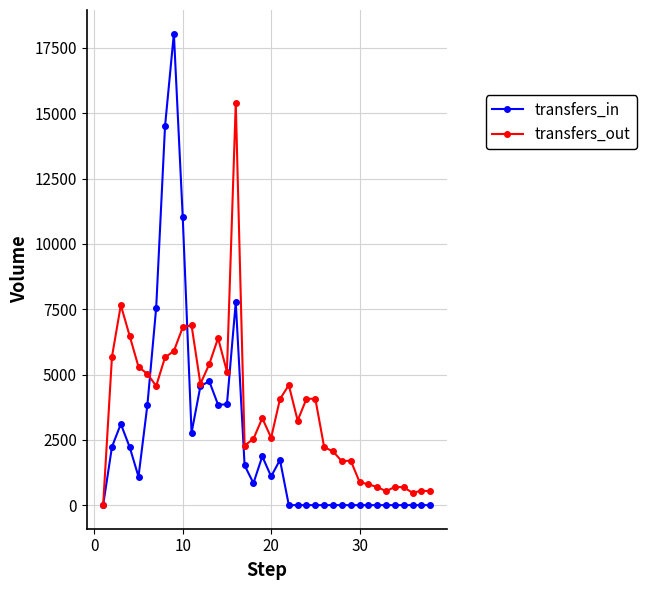

Which series has the largest total across all categories?

transfers_out